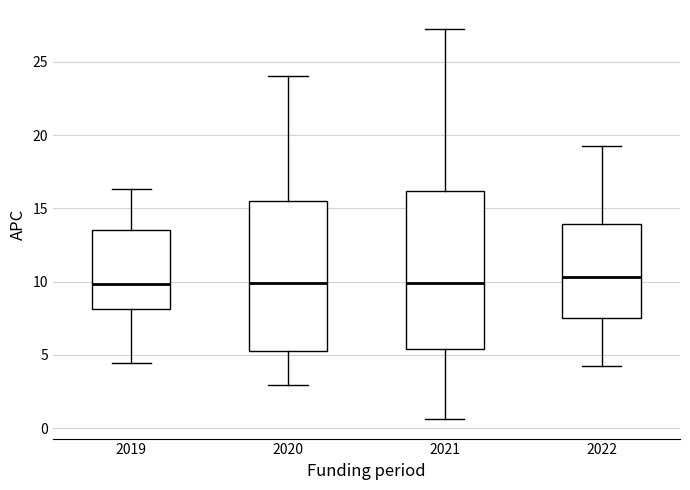

Reading left to right, transcribe this box plot: for each box, give where its median line is, the range the box spans, and where its two whiskers end, as read against the y-axis. The values are not printed on the chart, so give them approximately, as read against the axis.

2019: median 10.0, box 8.0 to 13.5, whiskers 4.5 to 16.5
2020: median 10.0, box 5.5 to 15.5, whiskers 3.0 to 24.0
2021: median 10.0, box 5.5 to 16.0, whiskers 0.5 to 27.0
2022: median 10.5, box 7.5 to 14.0, whiskers 4.0 to 19.5